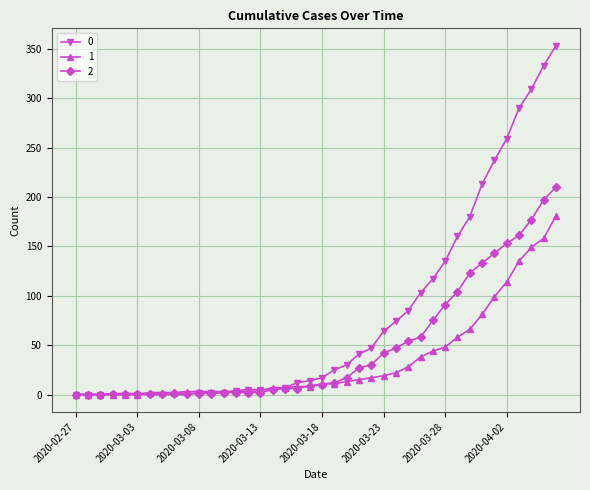

What is the greatest value displayed?

353